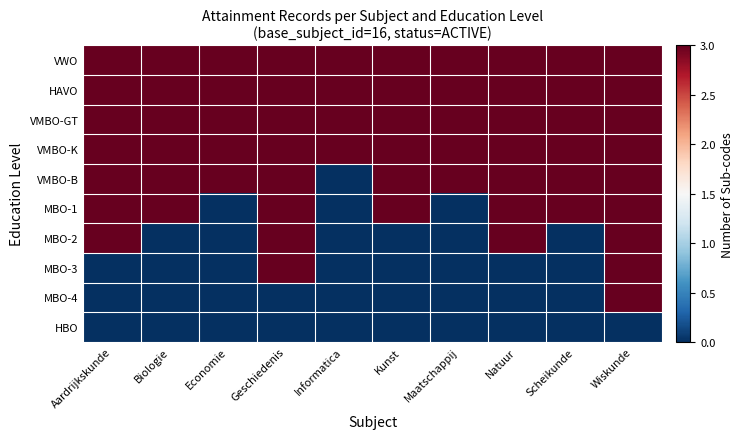

Reading left to right, extract all data points from this chart.

VWO: Aardrijkskunde=3	Biologie=3	Economie=3	Geschiedenis=3	Informatica=3	Kunst=3	Maatschappij=3	Natuur=3	Scheikunde=3	Wiskunde=3
HAVO: Aardrijkskunde=3	Biologie=3	Economie=3	Geschiedenis=3	Informatica=3	Kunst=3	Maatschappij=3	Natuur=3	Scheikunde=3	Wiskunde=3
VMBO-GT: Aardrijkskunde=3	Biologie=3	Economie=3	Geschiedenis=3	Informatica=3	Kunst=3	Maatschappij=3	Natuur=3	Scheikunde=3	Wiskunde=3
VMBO-K: Aardrijkskunde=3	Biologie=3	Economie=3	Geschiedenis=3	Informatica=3	Kunst=3	Maatschappij=3	Natuur=3	Scheikunde=3	Wiskunde=3
VMBO-B: Aardrijkskunde=3	Biologie=3	Economie=3	Geschiedenis=3	Informatica=0	Kunst=3	Maatschappij=3	Natuur=3	Scheikunde=3	Wiskunde=3
MBO-1: Aardrijkskunde=3	Biologie=3	Economie=0	Geschiedenis=3	Informatica=0	Kunst=3	Maatschappij=0	Natuur=3	Scheikunde=3	Wiskunde=3
MBO-2: Aardrijkskunde=3	Biologie=0	Economie=0	Geschiedenis=3	Informatica=0	Kunst=0	Maatschappij=0	Natuur=3	Scheikunde=0	Wiskunde=3
MBO-3: Aardrijkskunde=0	Biologie=0	Economie=0	Geschiedenis=3	Informatica=0	Kunst=0	Maatschappij=0	Natuur=0	Scheikunde=0	Wiskunde=3
MBO-4: Aardrijkskunde=0	Biologie=0	Economie=0	Geschiedenis=0	Informatica=0	Kunst=0	Maatschappij=0	Natuur=0	Scheikunde=0	Wiskunde=3
HBO: Aardrijkskunde=0	Biologie=0	Economie=0	Geschiedenis=0	Informatica=0	Kunst=0	Maatschappij=0	Natuur=0	Scheikunde=0	Wiskunde=0